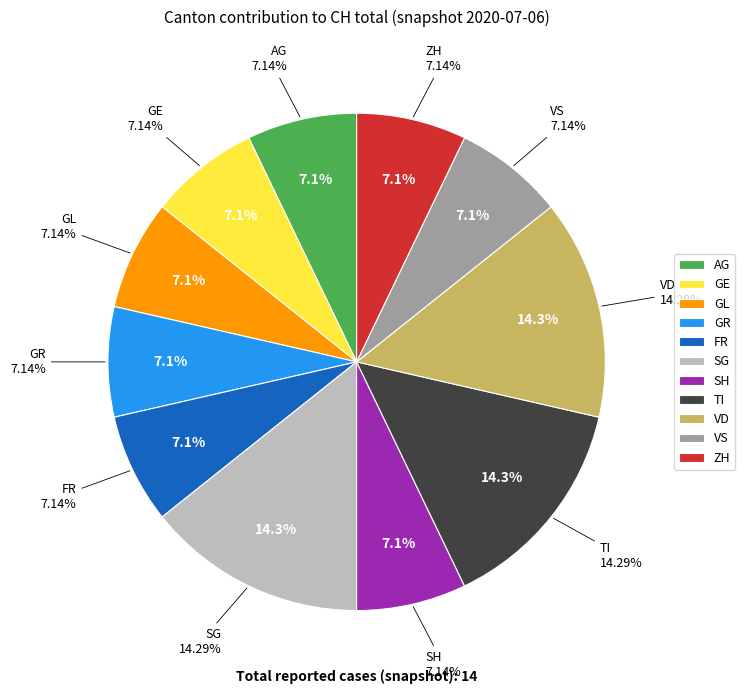

Rank the categories by value from lowest to highest.

AG, GE, GL, GR, FR, SH, VS, ZH, SG, TI, VD